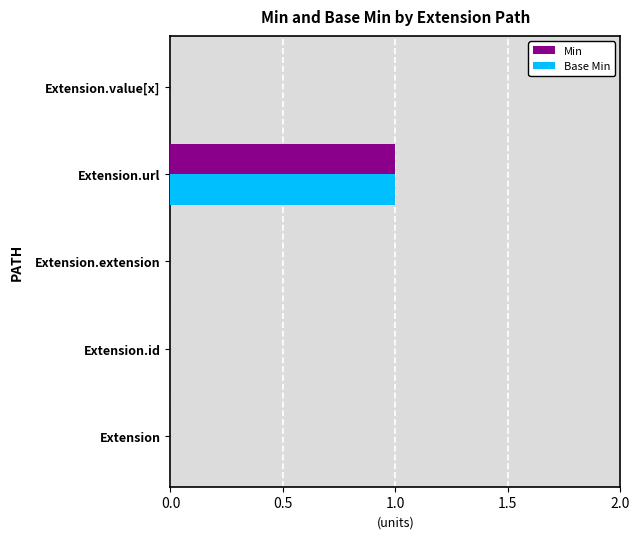

How many Base Min values are between 0 and 1?

5